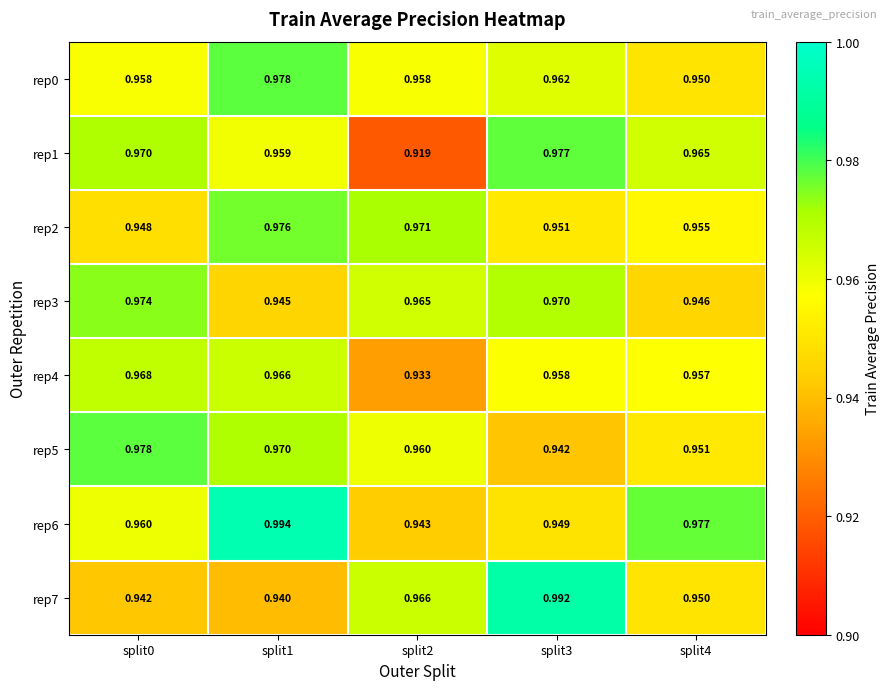

Is the value of rep1 at split0 greater than the value of rep7 at split3?

No